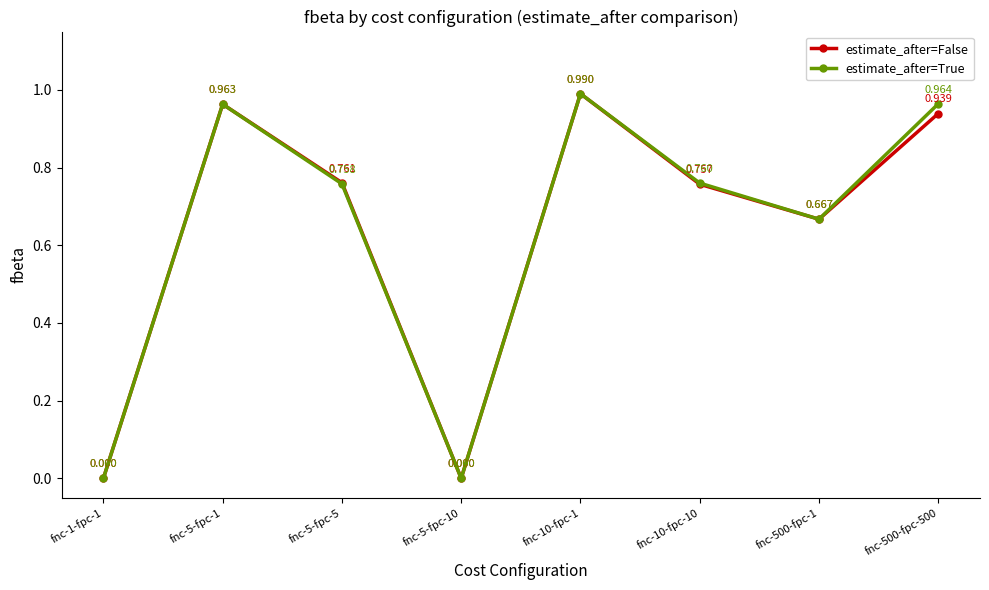

Between fnc-5-fpc-5 and fnc-10-fpc-1, which series saw the biggest shift?

estimate_after=True